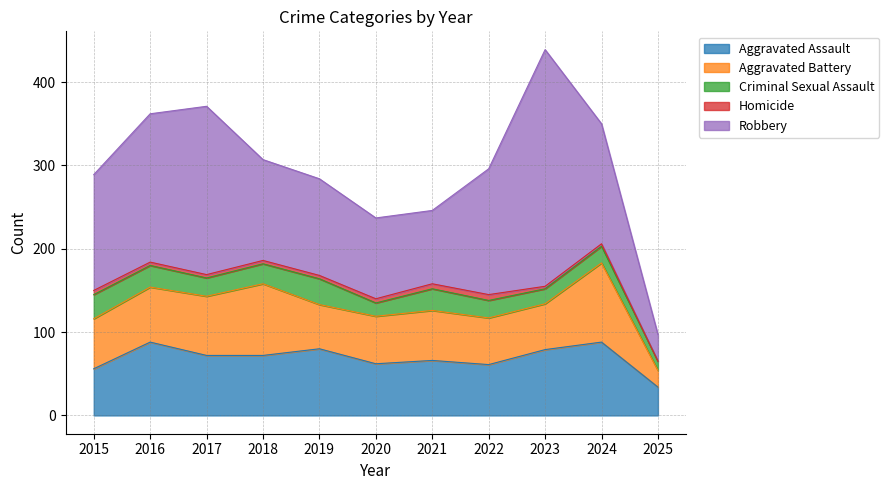

What is the sum of all Homicide values?

45